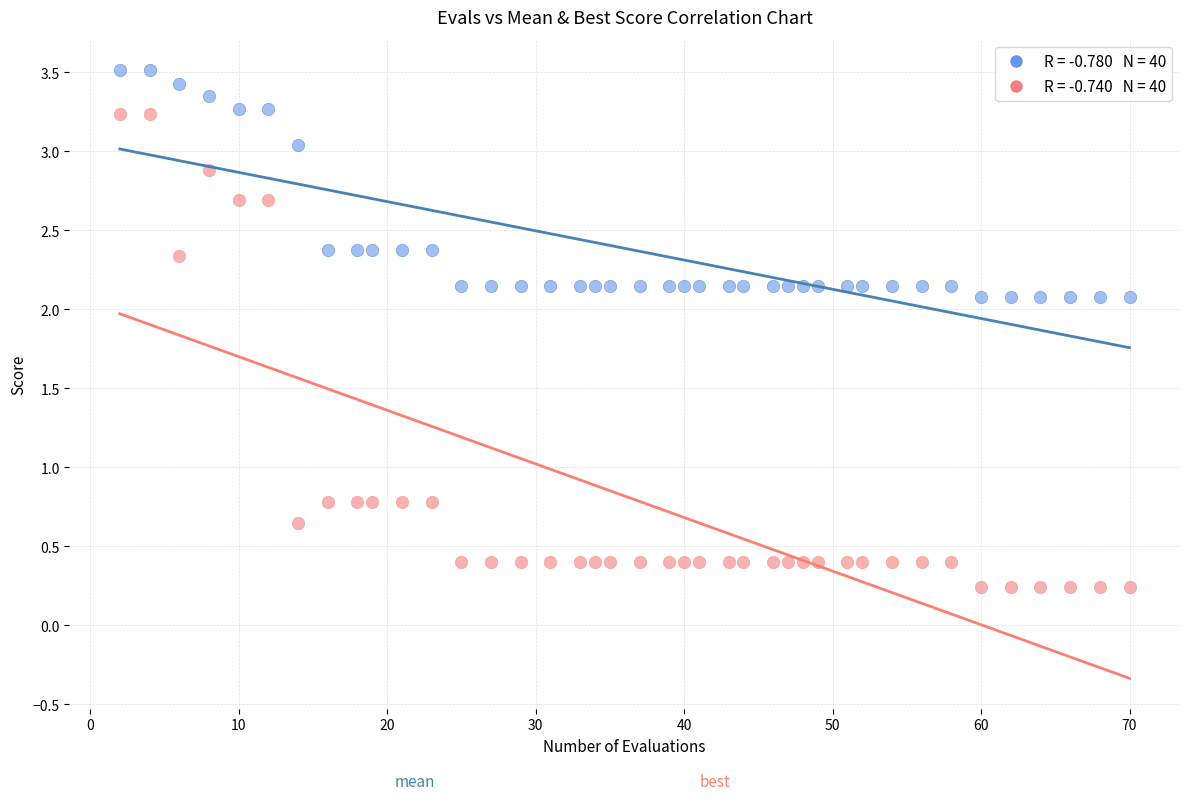

Across all data points, what is the range of X values (max minus min)?

68.0